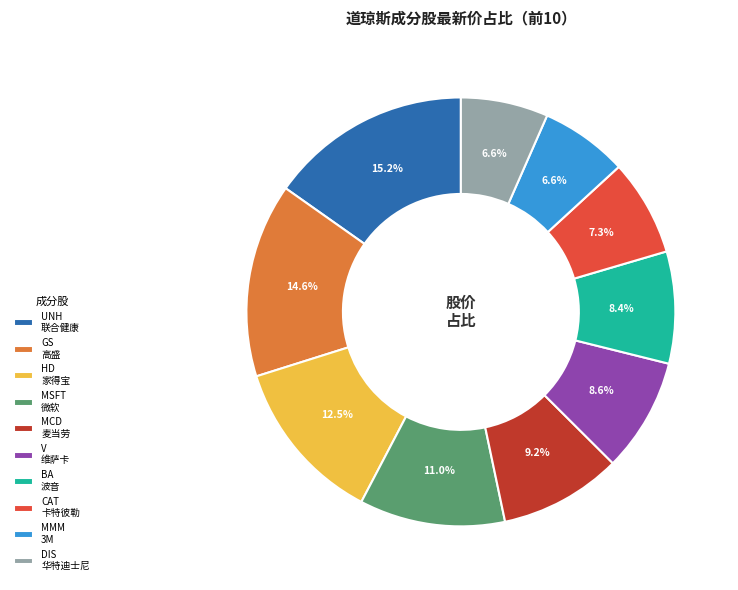

To the nearest percent, what is the average slice percentage?

10%